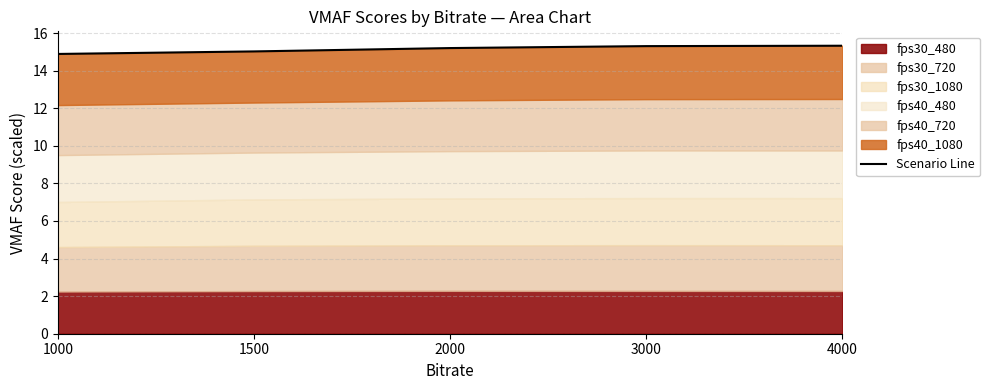

What is the value of the 3rd point from the left?

15.2